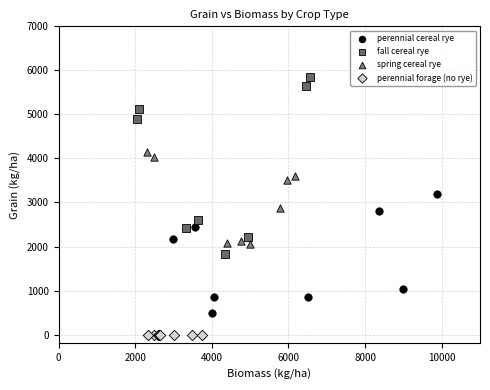

Which series contains the lowest Y value?

perennial forage (no rye)